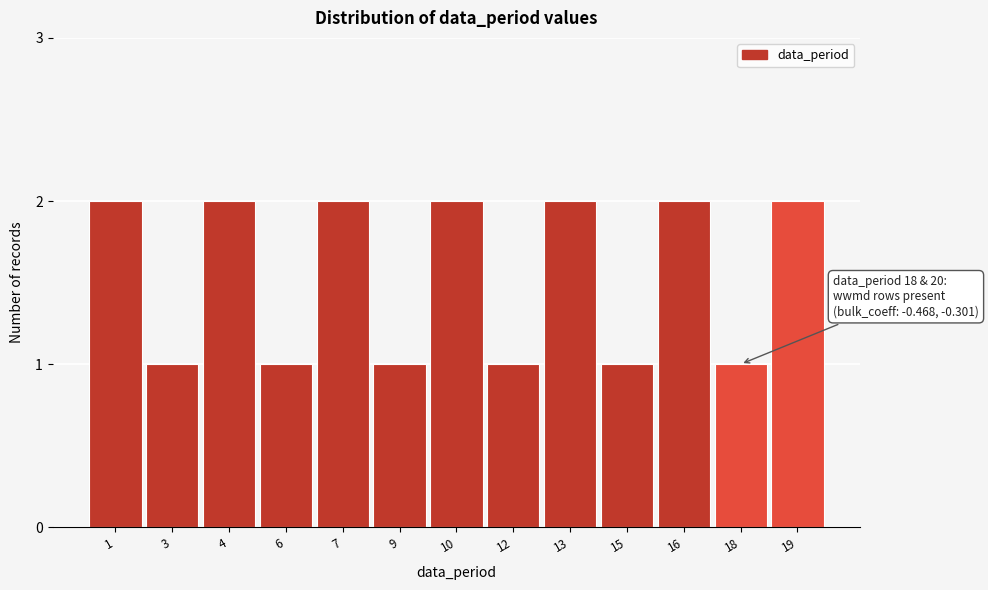

Reading left to right, what are all the values shown in this chart?

1=2	3=1	4=2	6=1	7=2	9=1	10=2	12=1	13=2	15=1	16=2	18=1	19=2